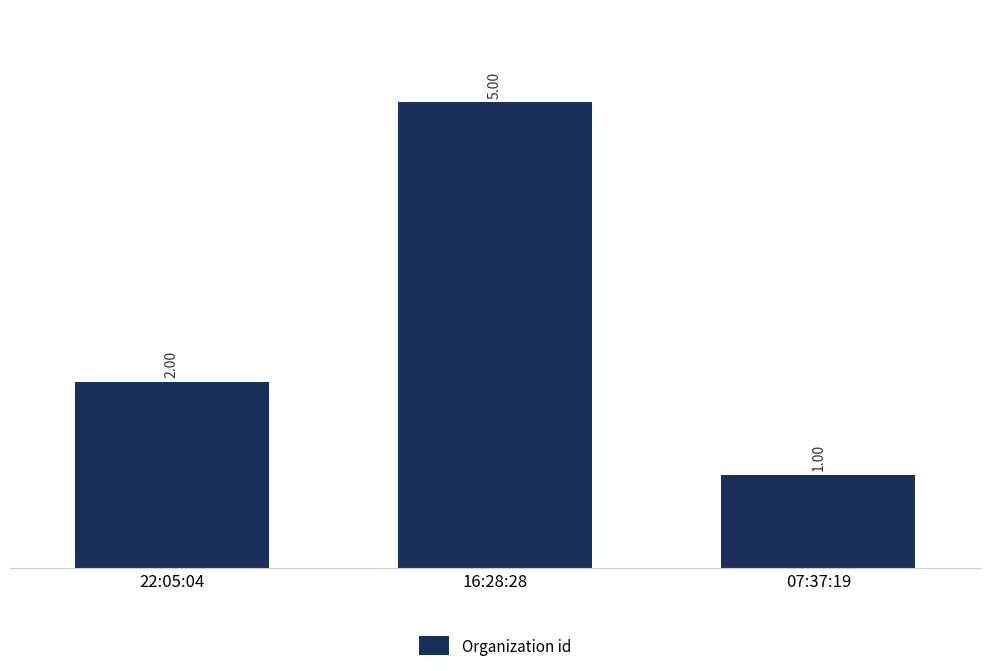

What position from the left is 16:28:28?

2